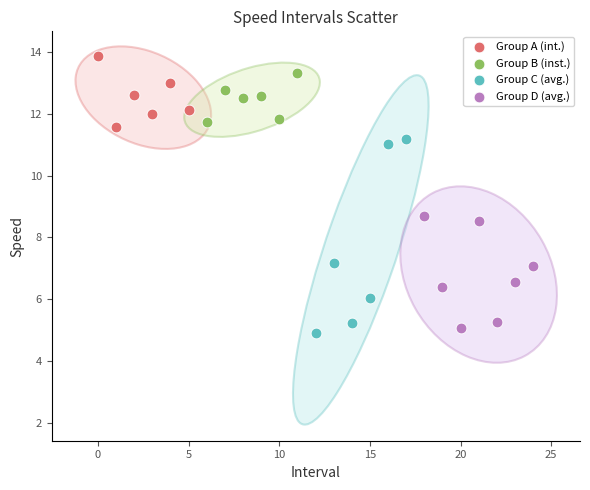

What are all the series names shown in the legend?

Group A (int.), Group B (inst.), Group C (avg.), Group D (avg.)